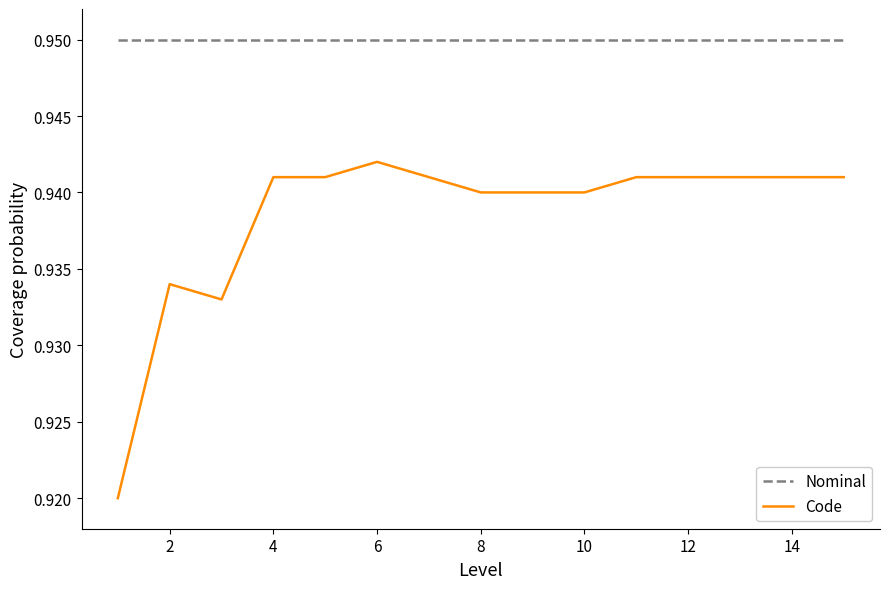

True or false: Code and Nominal cross at least once.

False